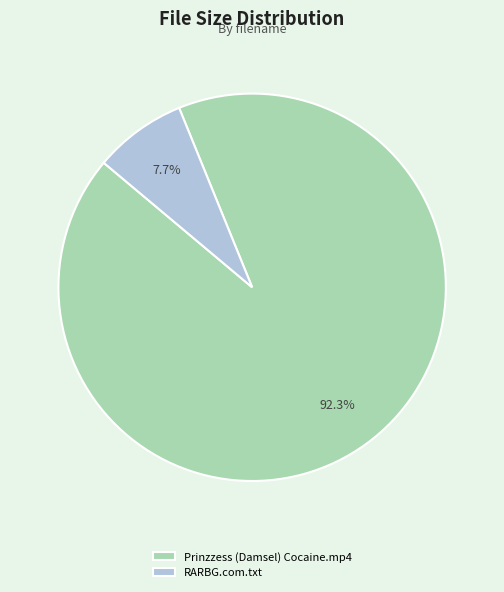

The Prinzzess (Damsel) Cocaine.mp4 slice represents 92% of the pie. True or false?

True